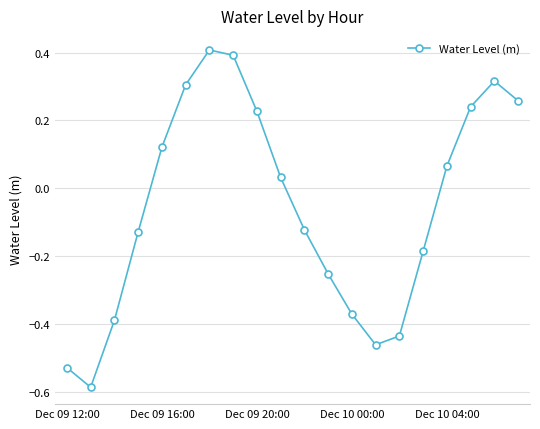

What is the difference between the maximum and minimum values?

1.0